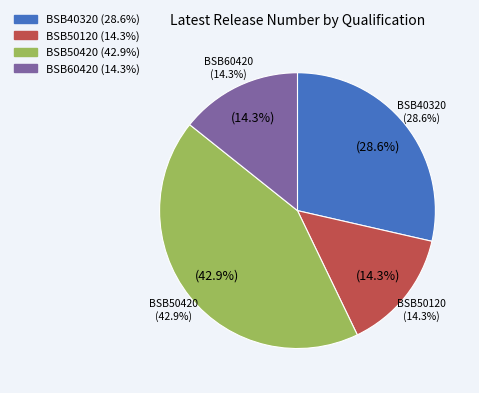

The BSB40320 slice represents 18% of the pie. True or false?

False